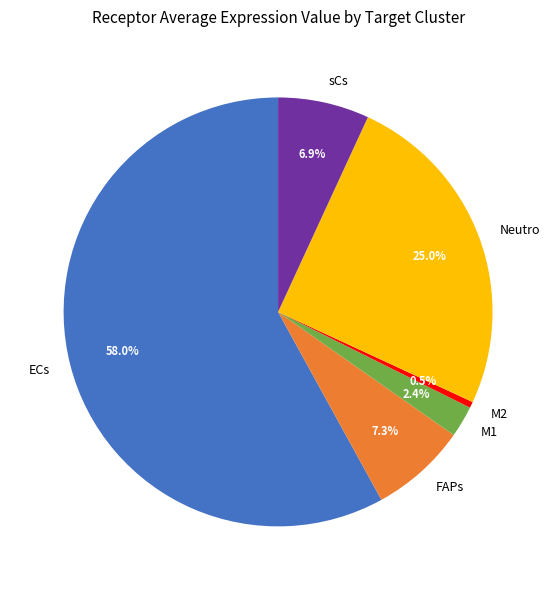

To the nearest percent, what is the combined percentage of sCs and ECs?

65%